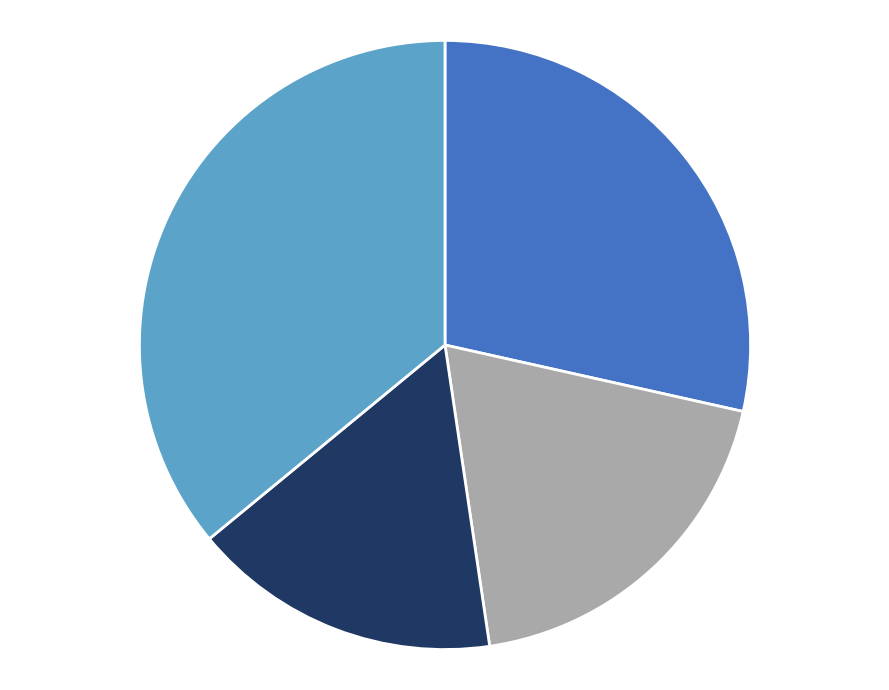

Does any single category account for the majority?

No